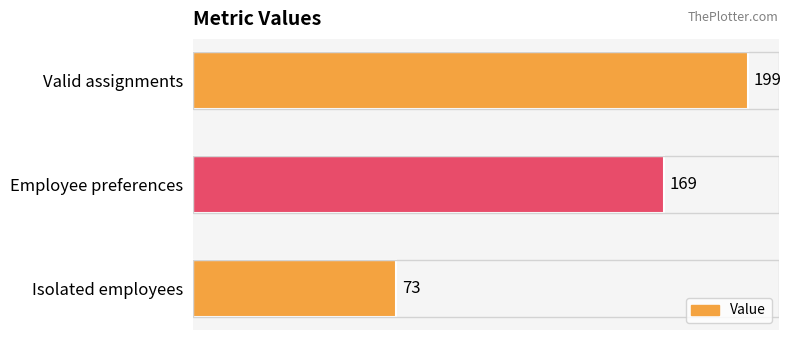

How many bars are there in total?

3